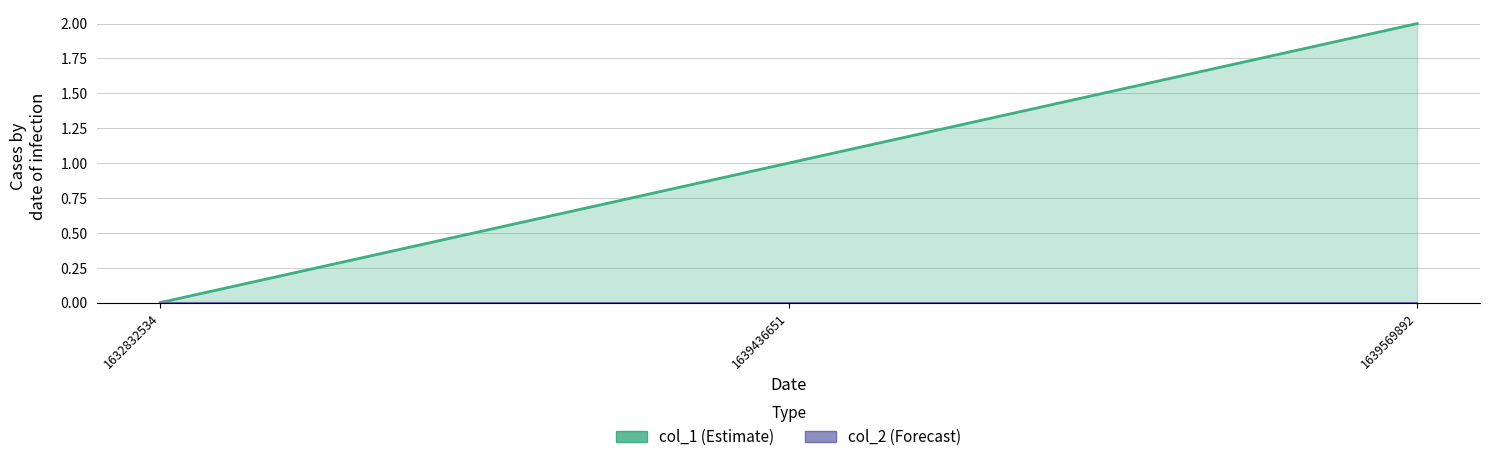

What is the sum of all values?

3